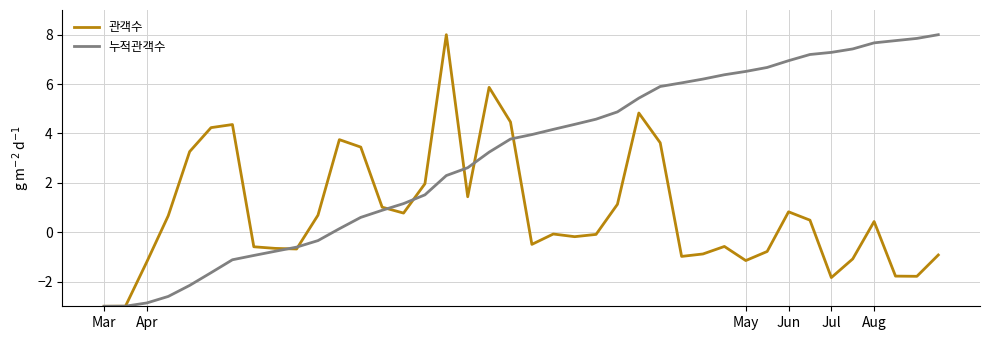

In 관객수, how many points are lower than both neighbors (excluding endpoints)?

9